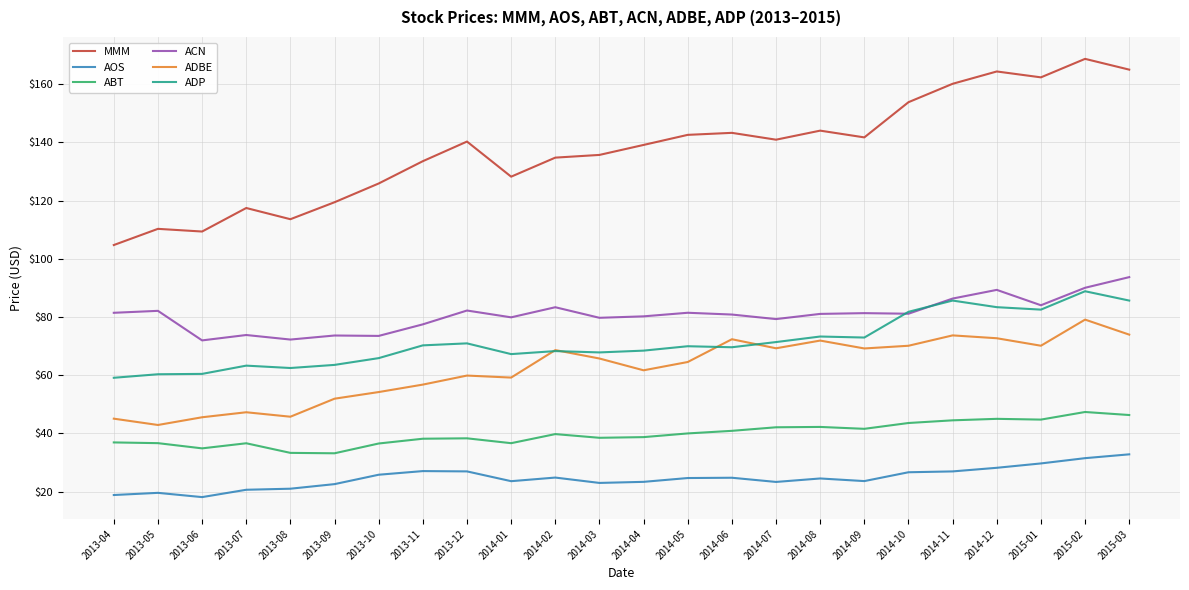

What is the total value across all series at 2013-05?

351.9